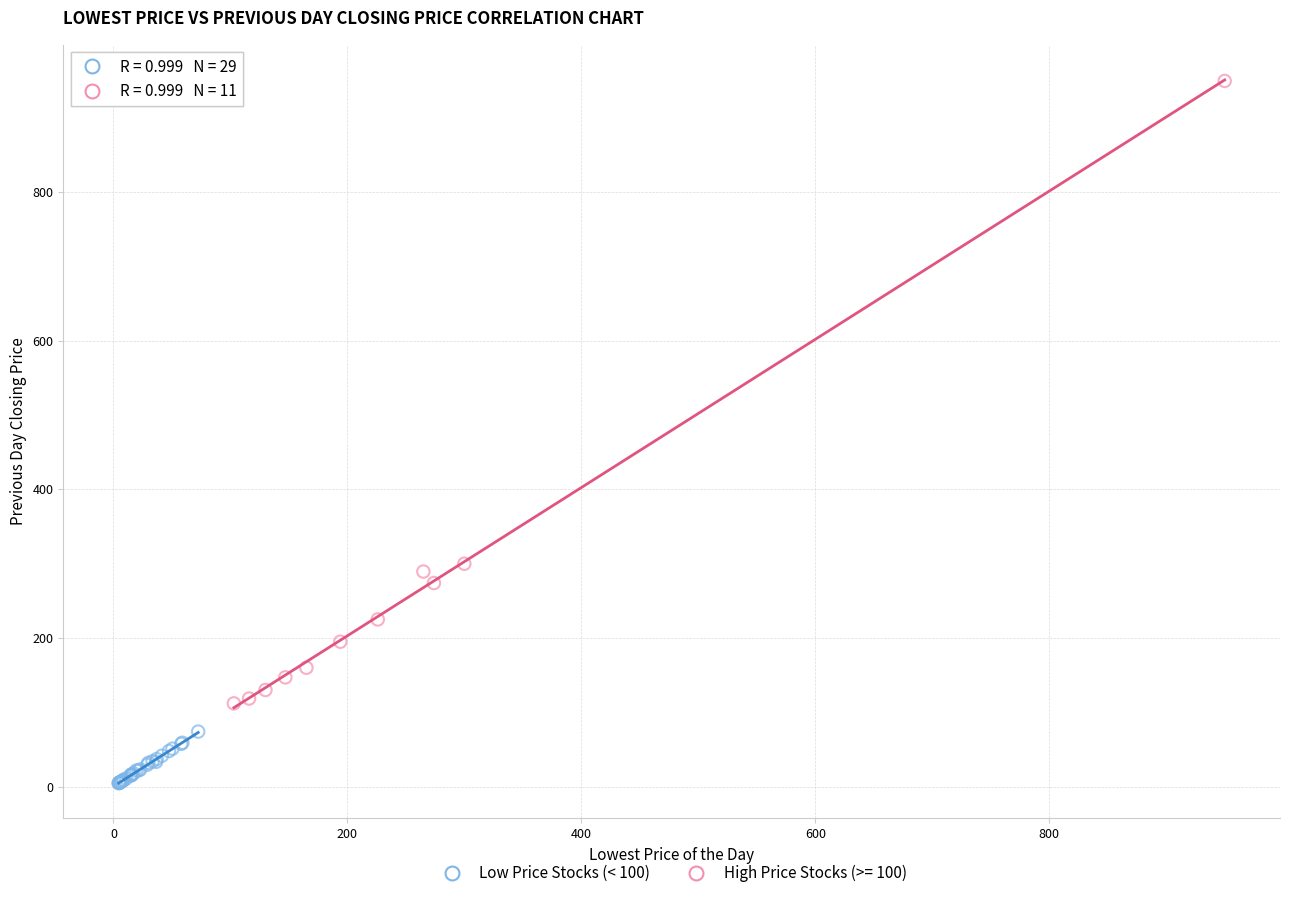

Which series reaches the maximum Y coordinate?

High Price Stocks (>= 100)